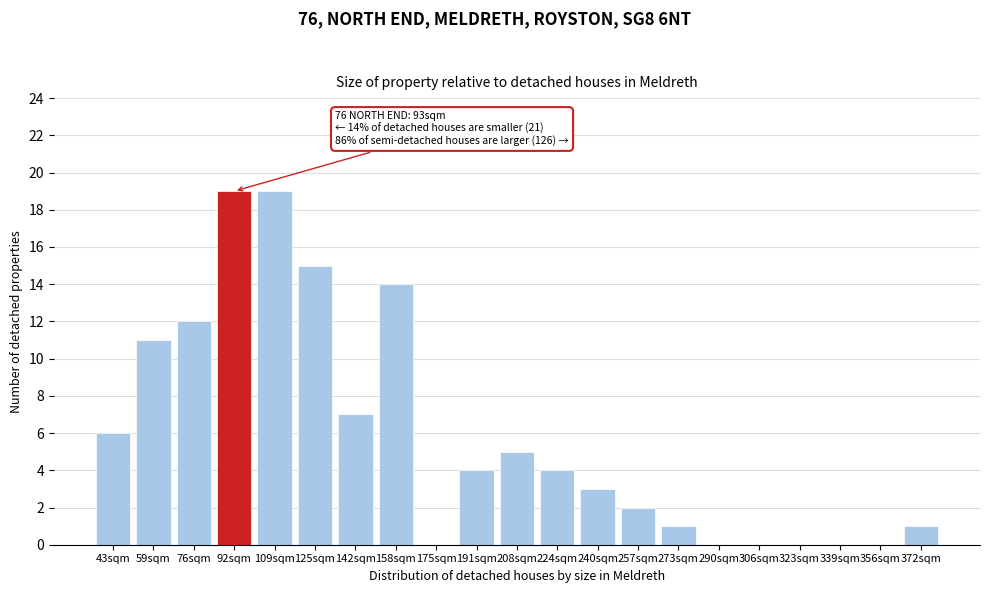

Reading right to left, transcribe all the data shown in this chart.

372sqm=1	356sqm=0	339sqm=0	323sqm=0	306sqm=0	290sqm=0	273sqm=1	257sqm=2	240sqm=3	224sqm=4	208sqm=5	191sqm=4	175sqm=0	158sqm=14	142sqm=7	125sqm=15	109sqm=19	92sqm=19	76sqm=12	59sqm=11	43sqm=6